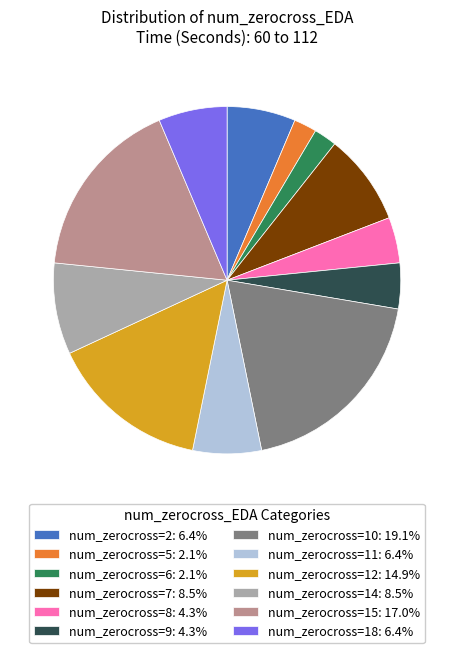

Is the sum of num_zerocross=14: 8.5% and num_zerocross=9: 4.3% greater than half?

No